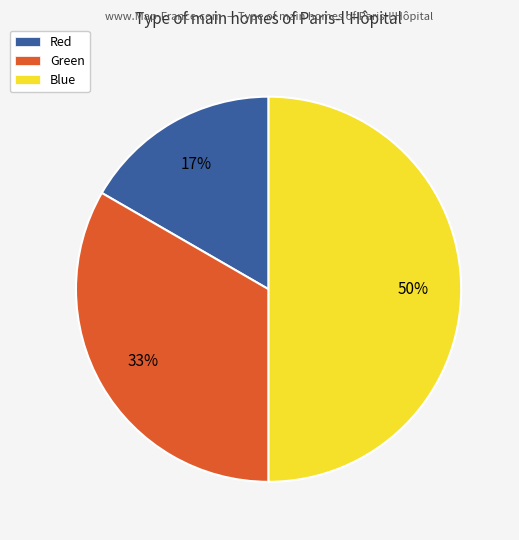

To the nearest percent, what is the average slice percentage?

33%